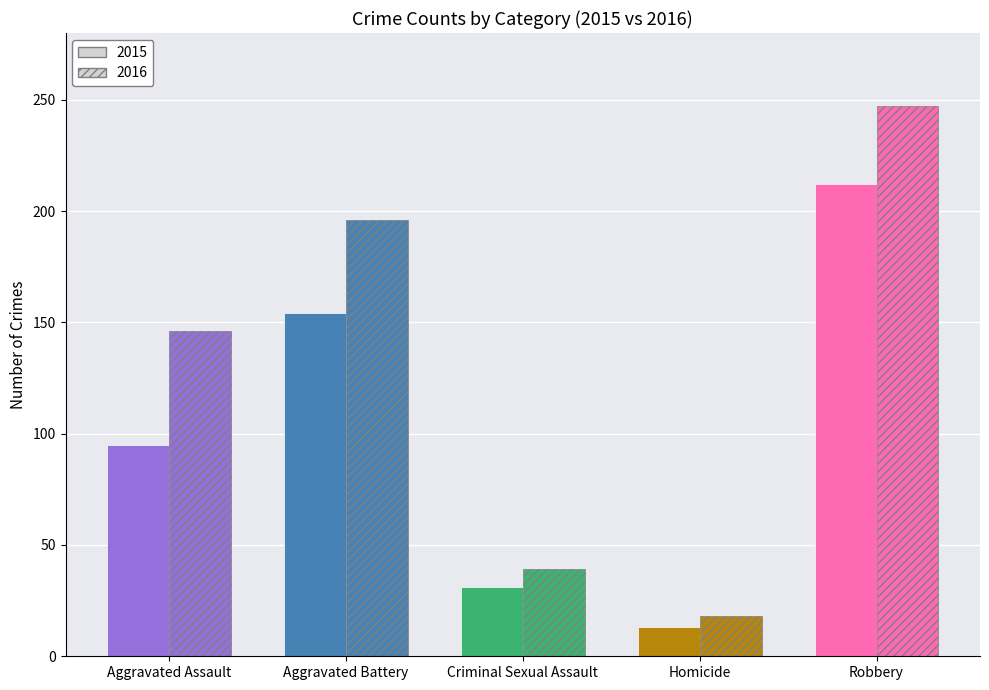

At which category is the sum across all series the highest?

Robbery